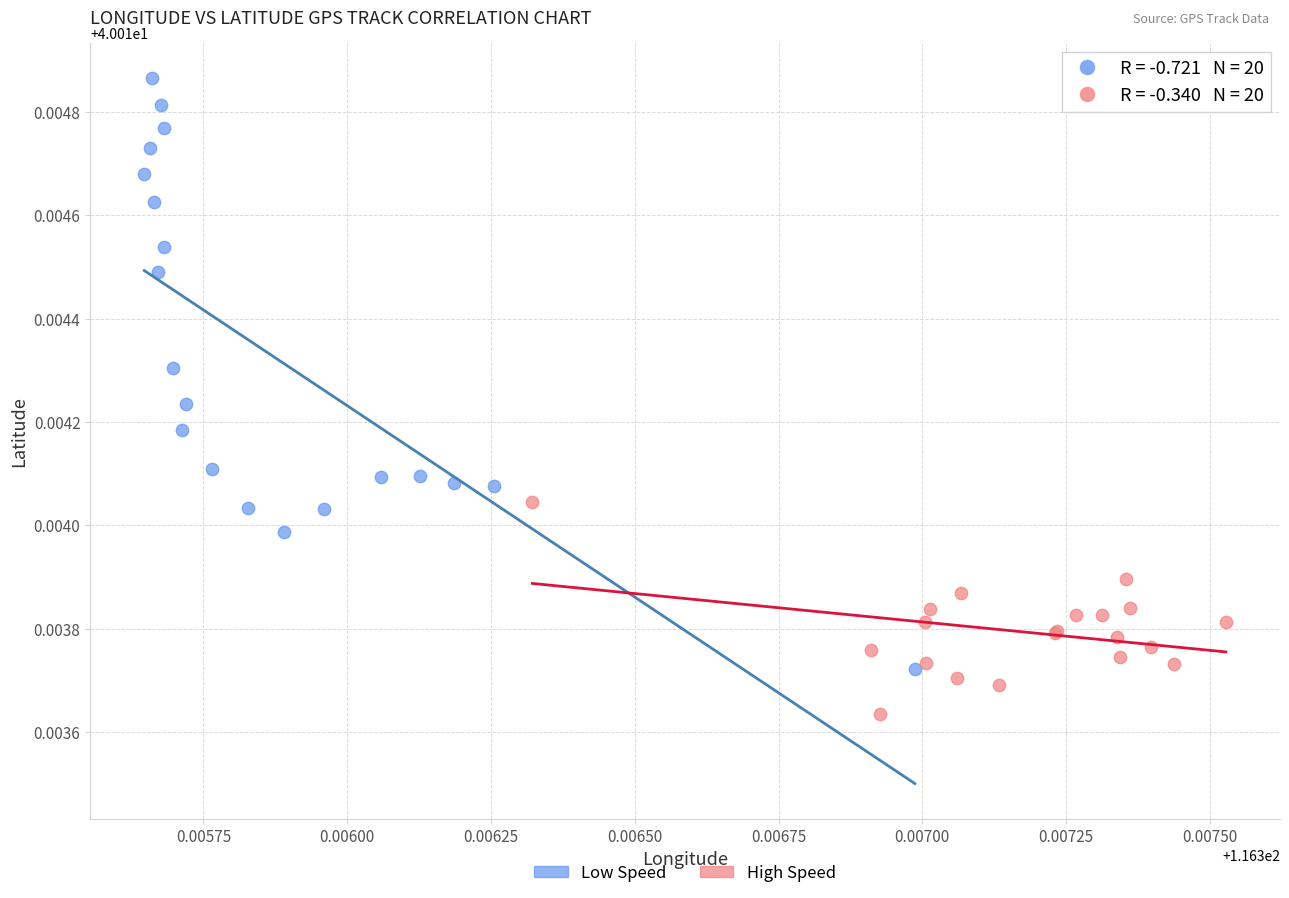

Which series reaches the minimum Y coordinate?

High Speed